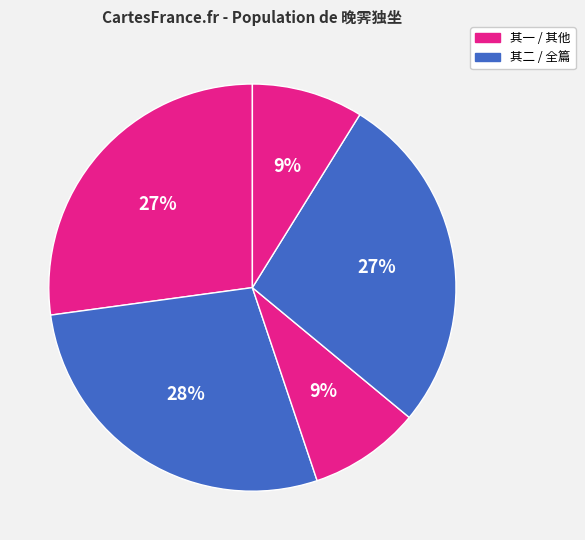

Count the number of slices in the pie.

5